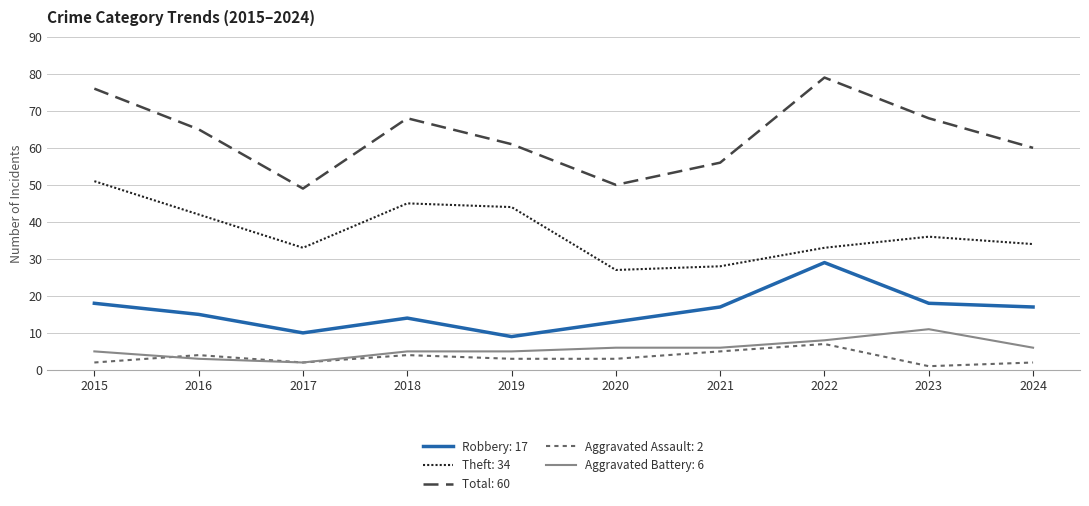

What is the spread (max minus min) of values at 2018?

64